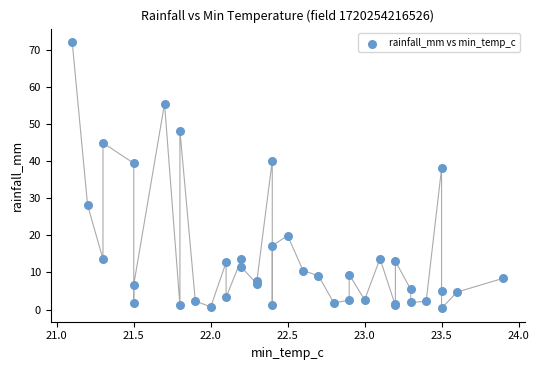

What Y value in the scatter plot is closest to 36?

38.0